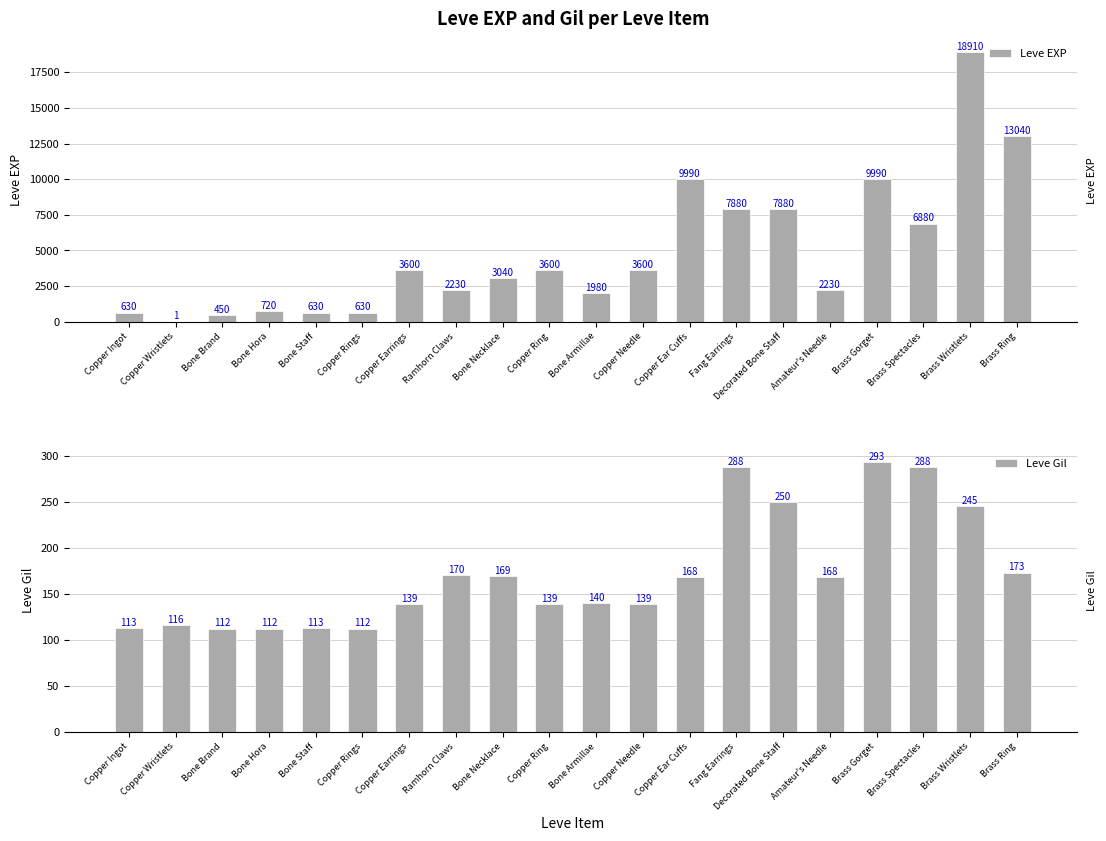

What is the label of the 19th bar from the right?

Copper Wristlets